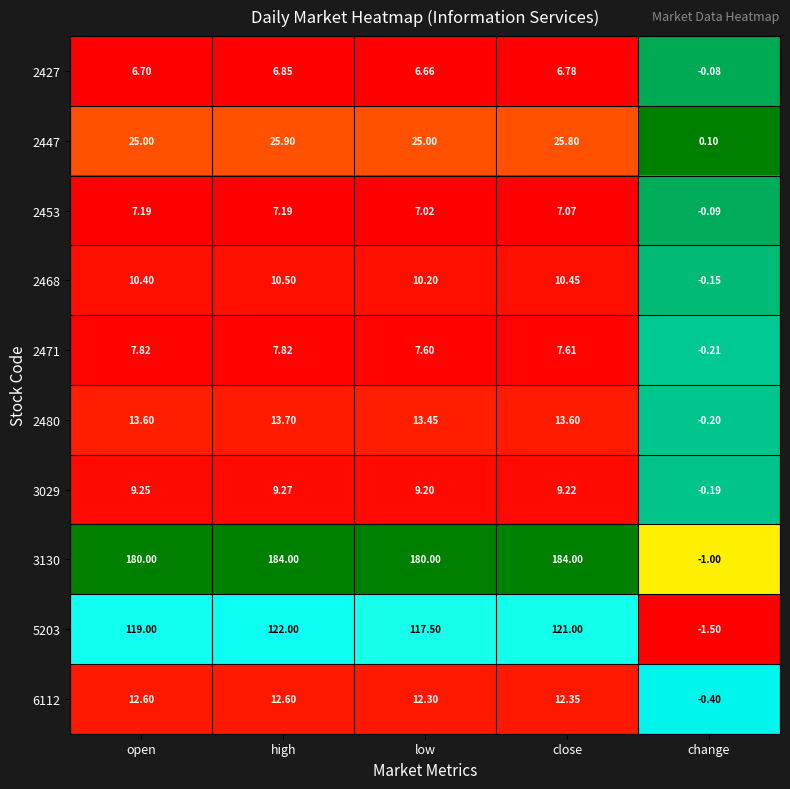

Rank the categories by 2427 value from highest to lowest.

high, close, open, low, change